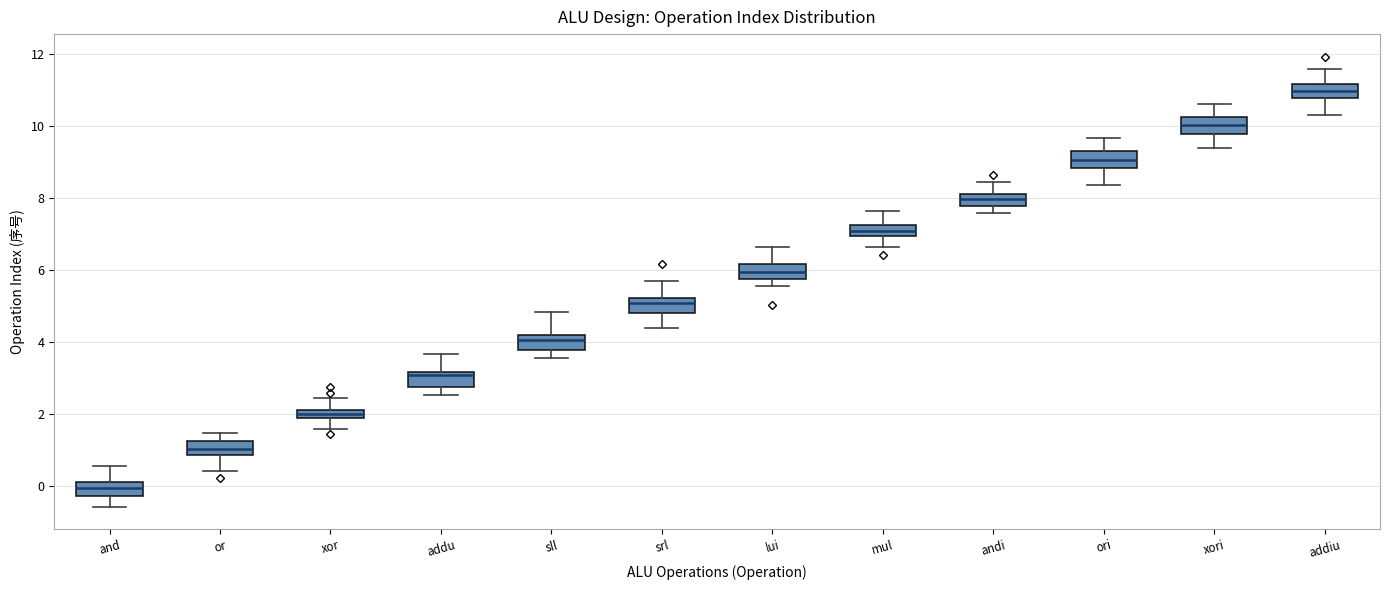

Which box has the lowest median line?

and